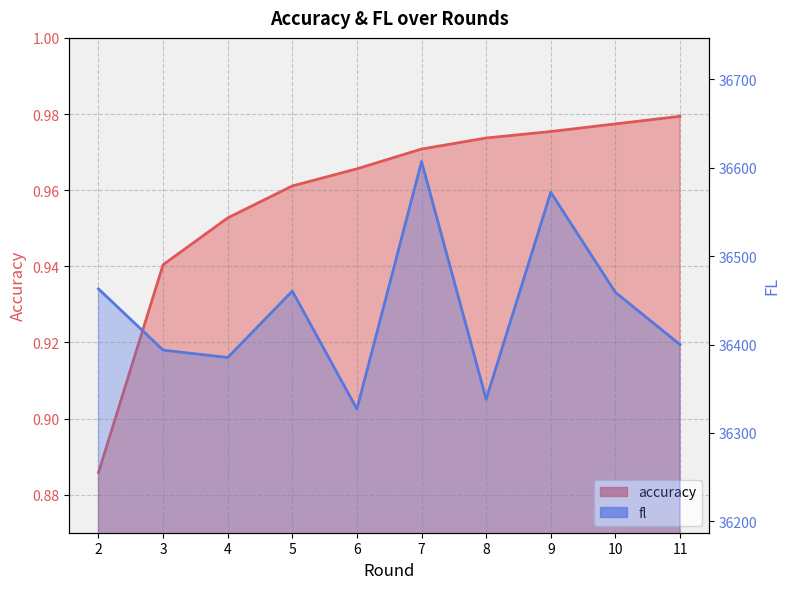

What are all the series names shown in the legend?

accuracy, fl